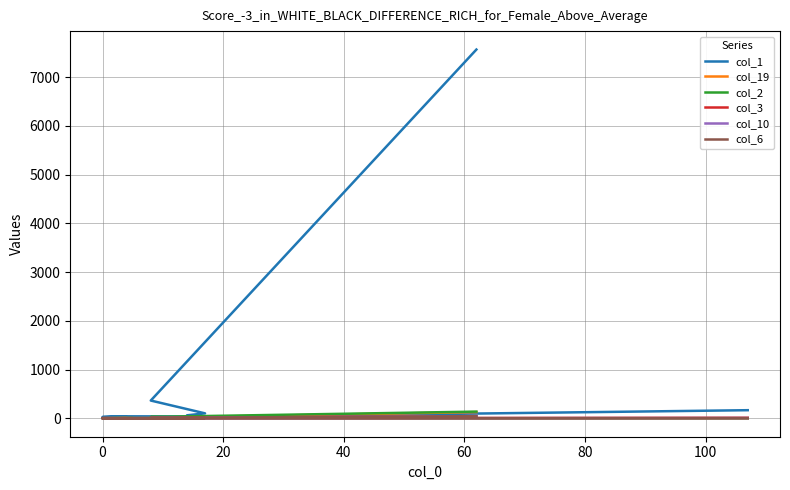

True or false: col_6 has more than 2 interior local peaks.

True